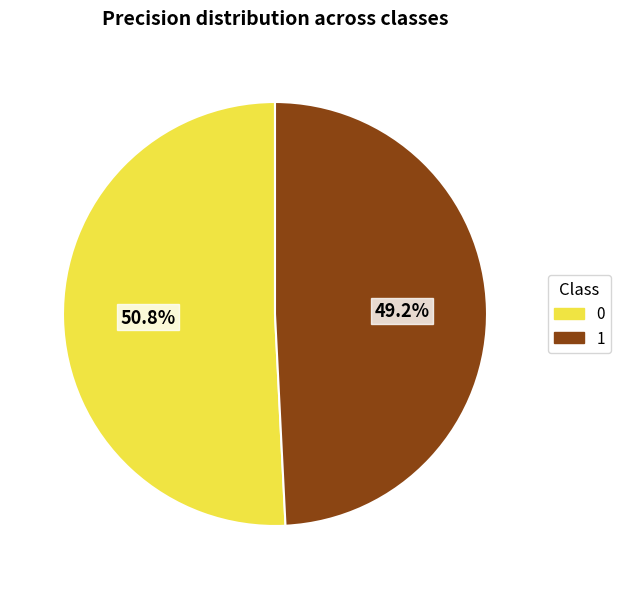

Which slice is the smallest?

1